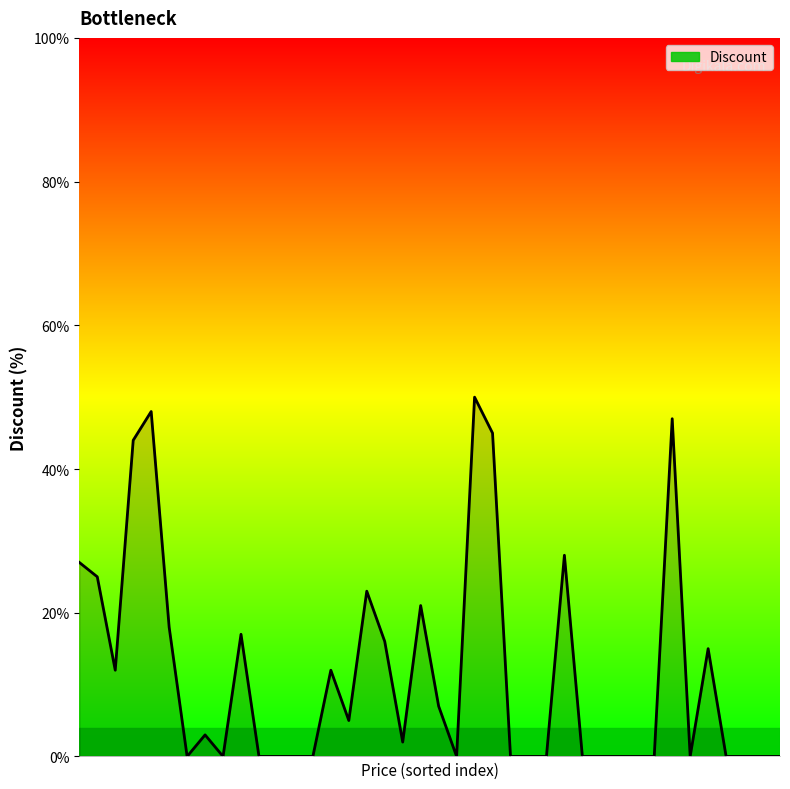

What is the difference between the maximum and minimum values?

50